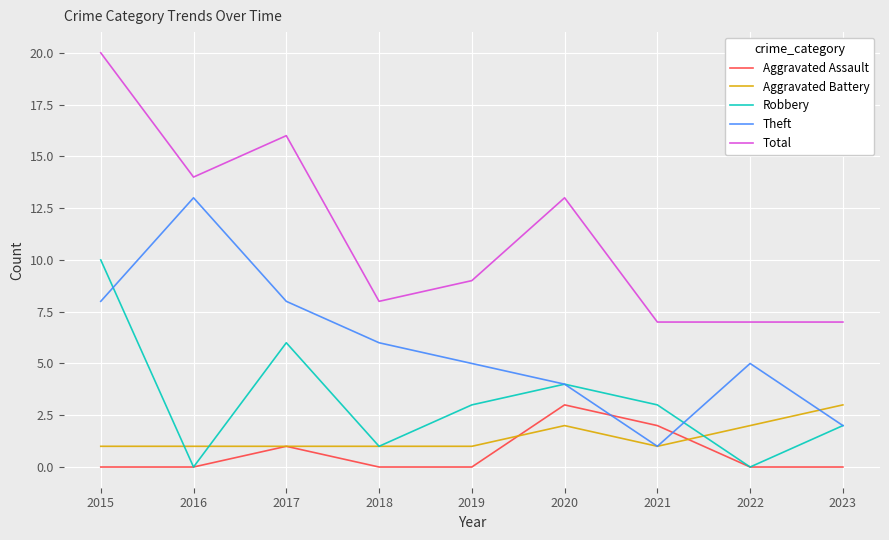

True or false: Total and Aggravated Battery cross at least once.

False